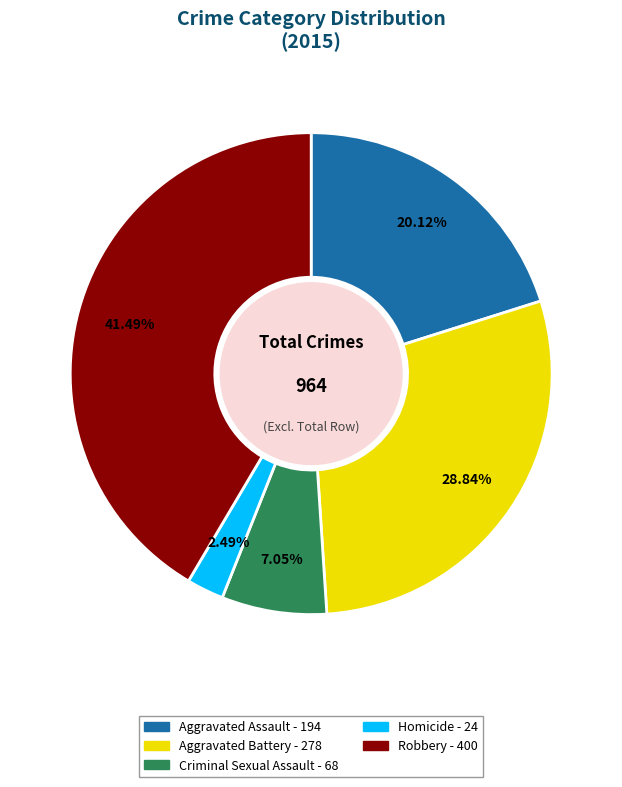

To the nearest percent, what is the difference between the Homicide and Criminal Sexual Assault slice percentages?

5%